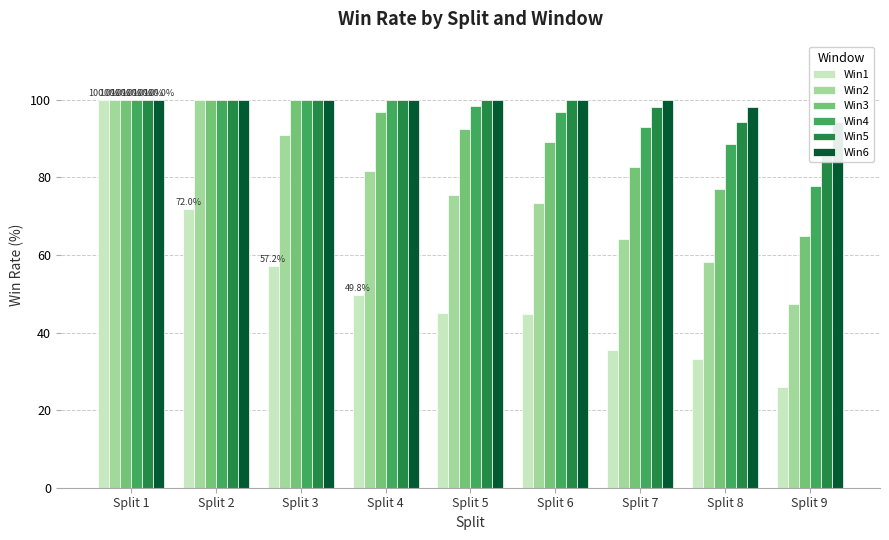

What value does the Win6 series have at Split 7?

100.0